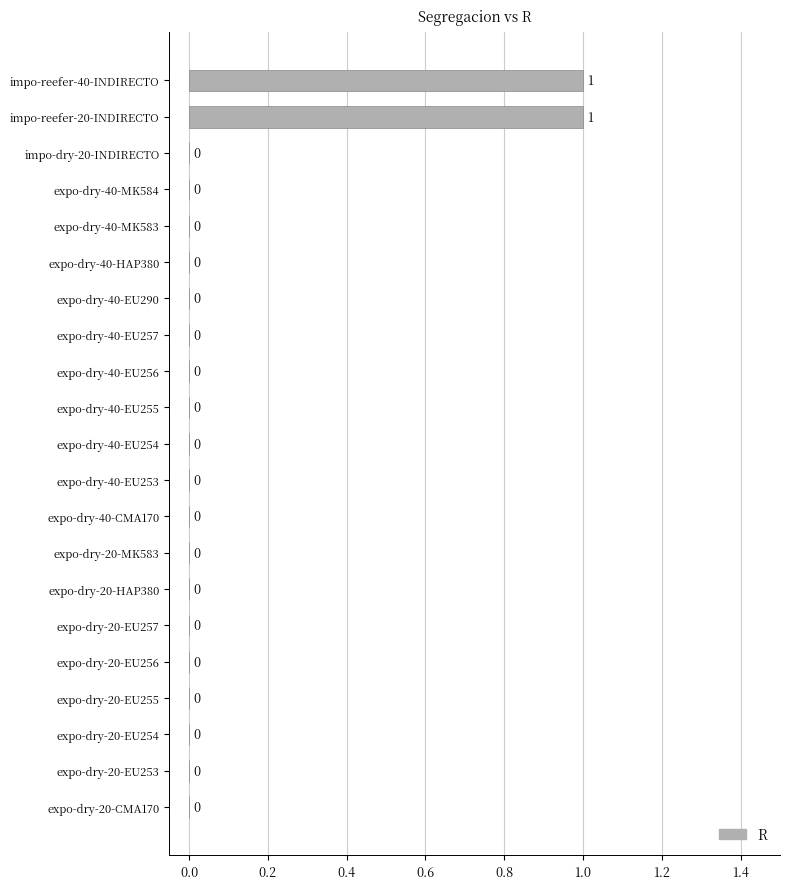

Does the chart contain stacked bars?

No